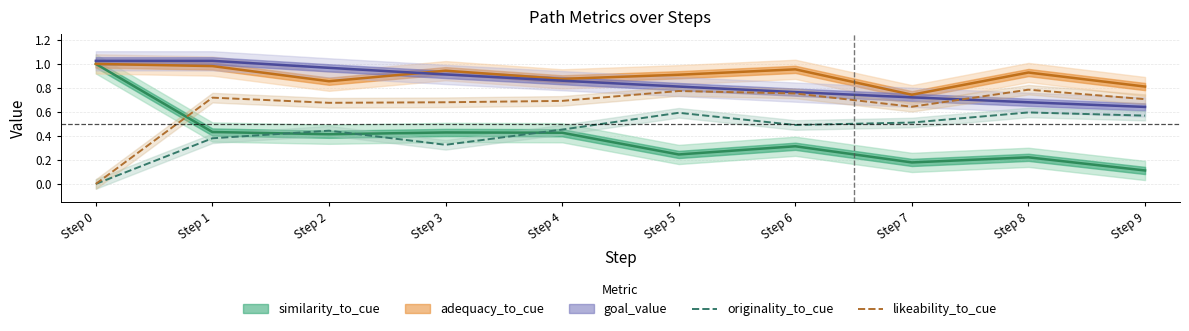

True or false: originality_to_cue and likeability_to_cue intersect in this chart.

False